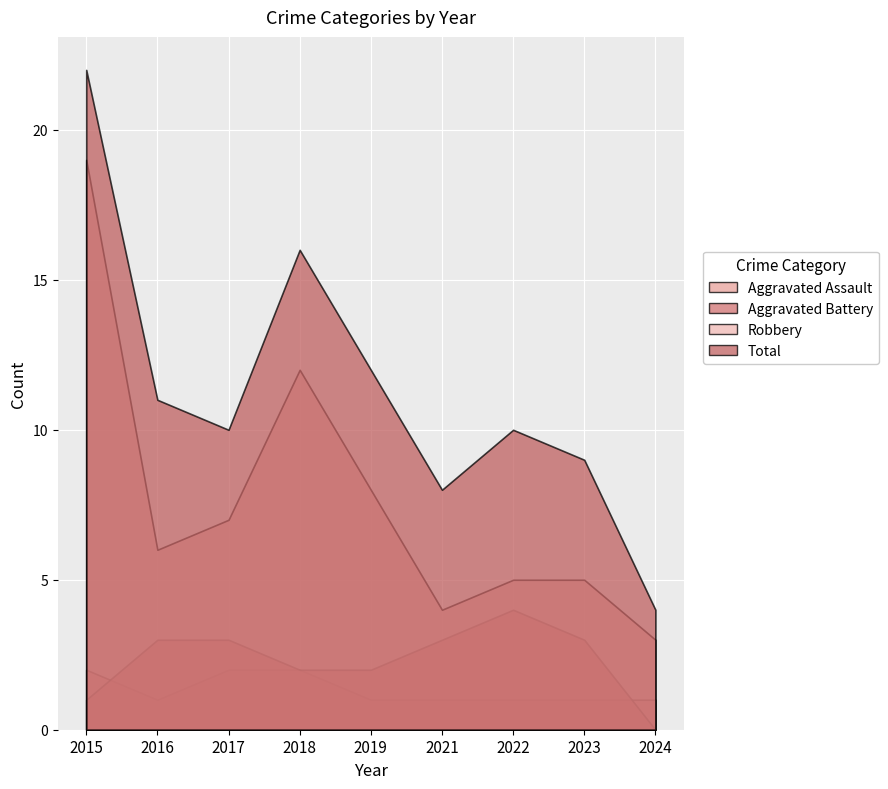

At which category is the sum across all series the highest?

2015